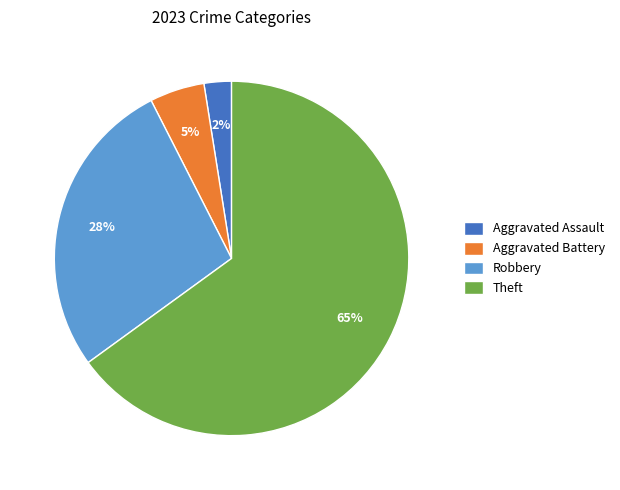

Does Theft account for over 50% of the chart?

Yes